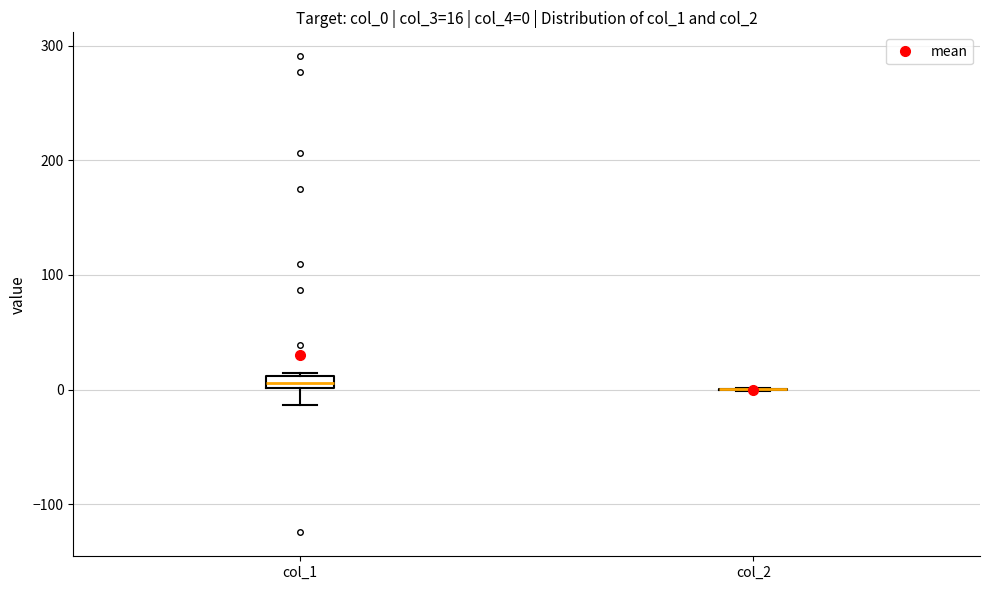

Which box is the tallest, from its lower edge to its upper edge?

col_1